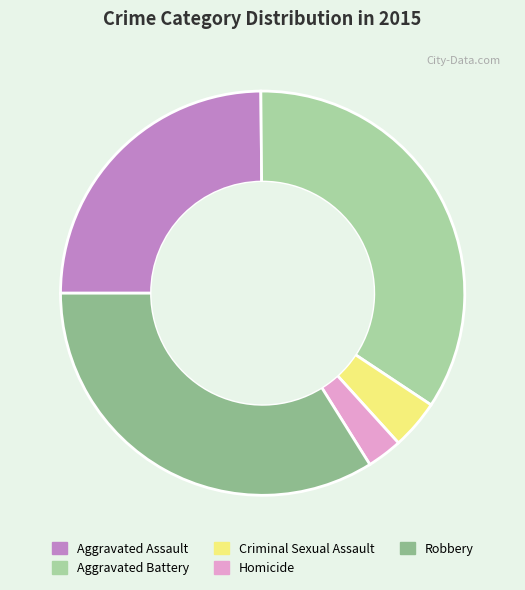

Approximately how many times larger is the value at Aggravated Battery compared to Robbery?

1.0